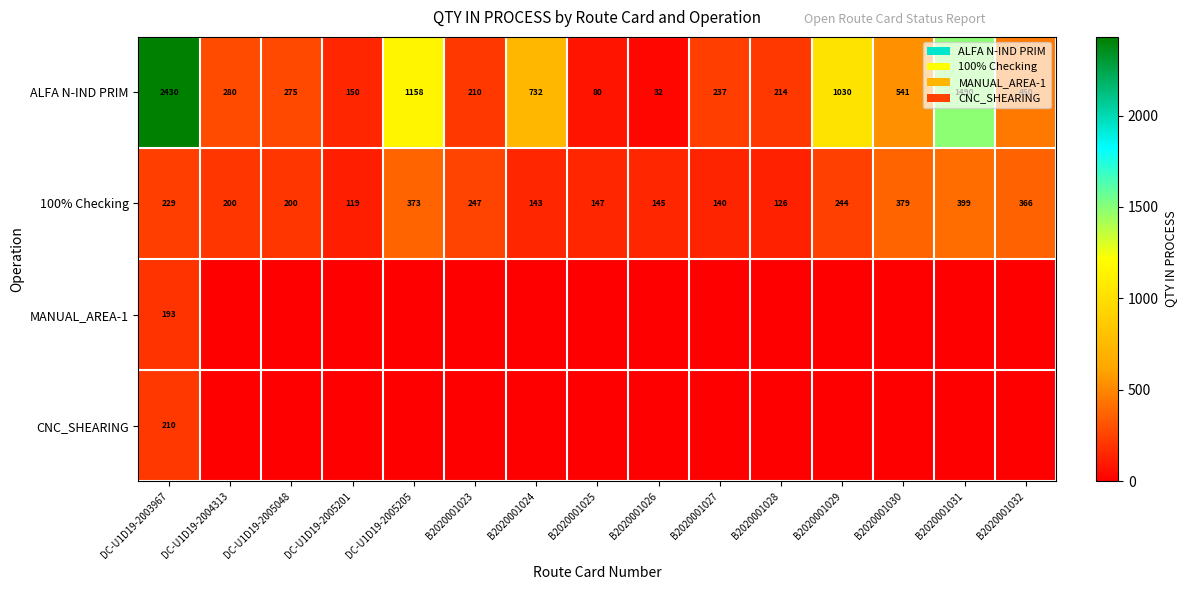

At which category is the sum across all series the highest?

DC-U1D19-2003967